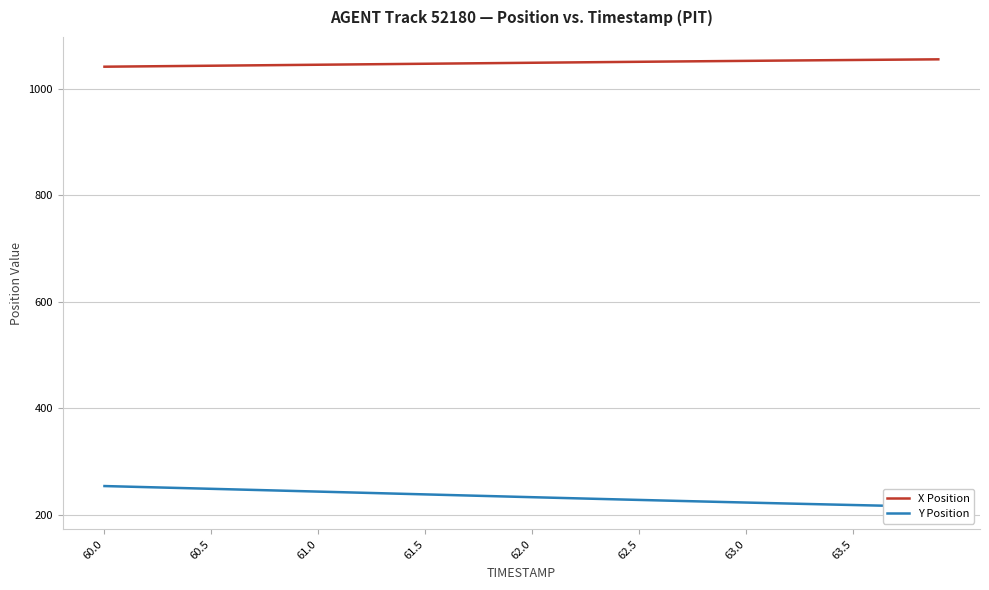

What is the maximum value for Y Position?

253.7